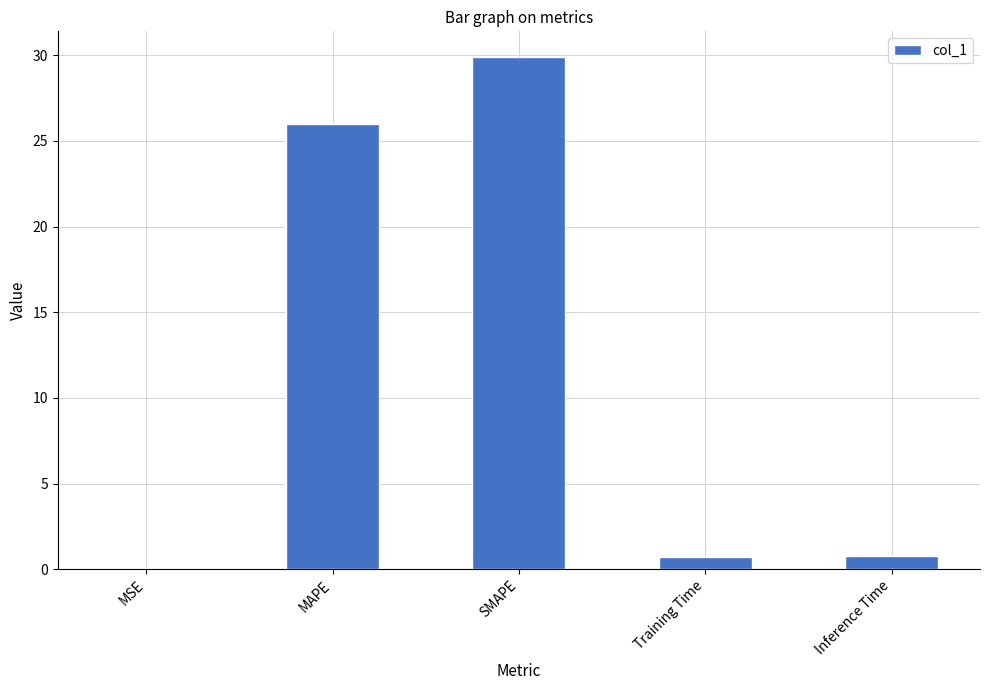

What is the sum of all values?

57.4